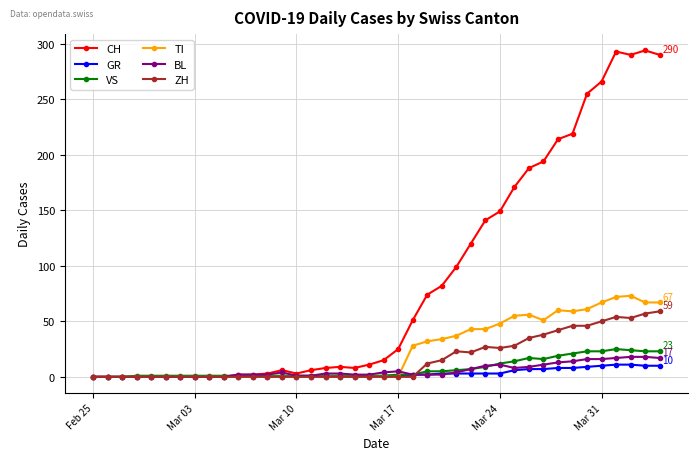

What is the greatest value displayed?

294